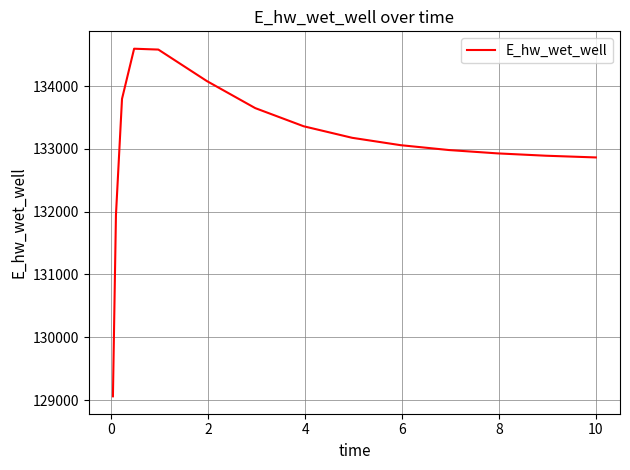

What is the minimum value shown in the chart?

129058.4